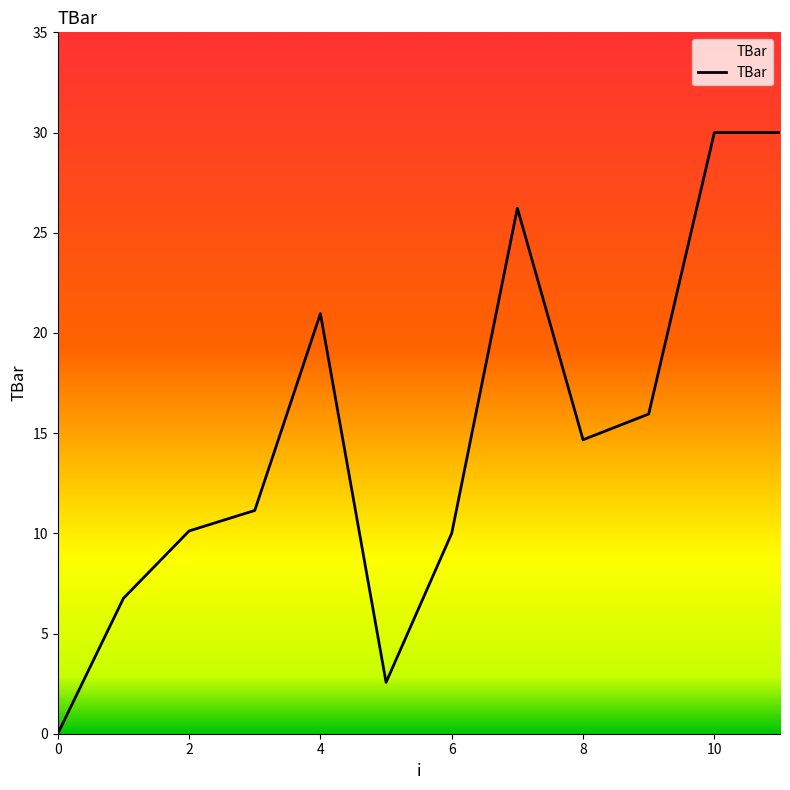

What is the average value?

14.9